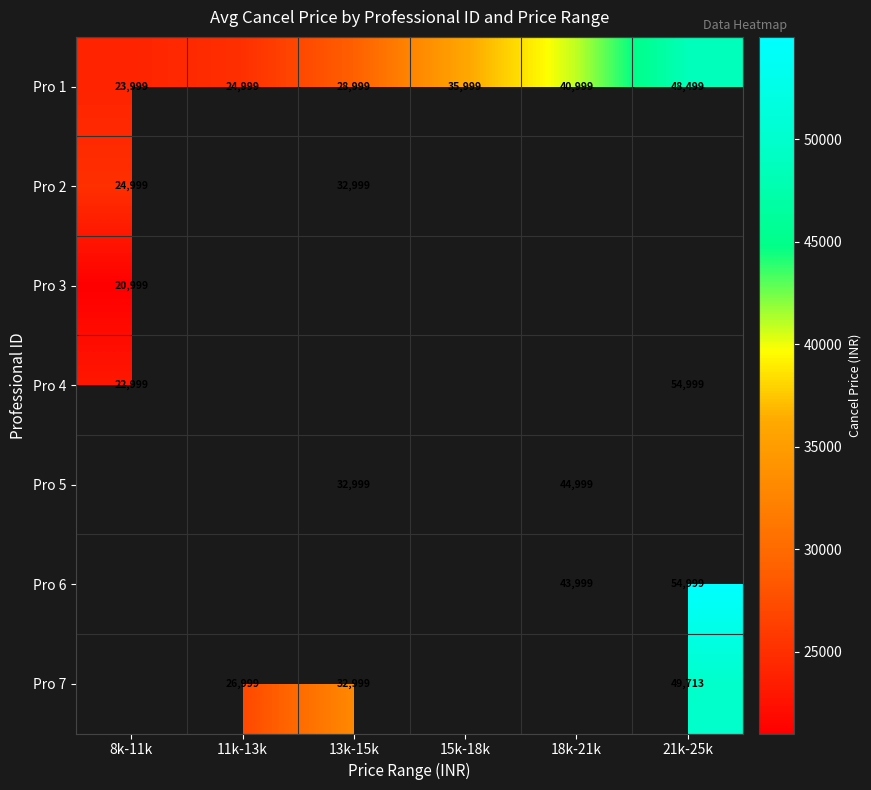

Which label corresponds to the largest value in the chart?

21k-25k